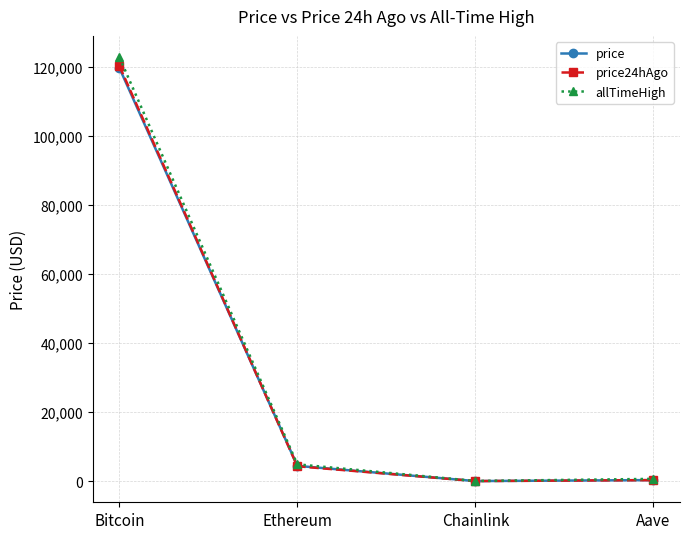

Where do price and price24hAgo first cross each other?

Bitcoin and Ethereum